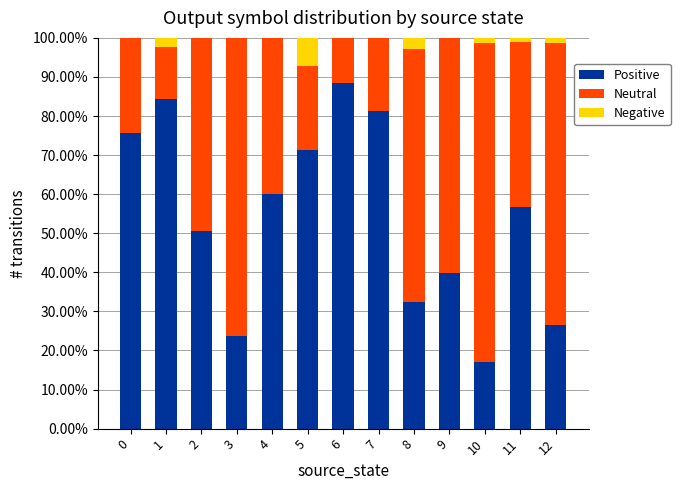

What is the total value across all series at 8?

100.0